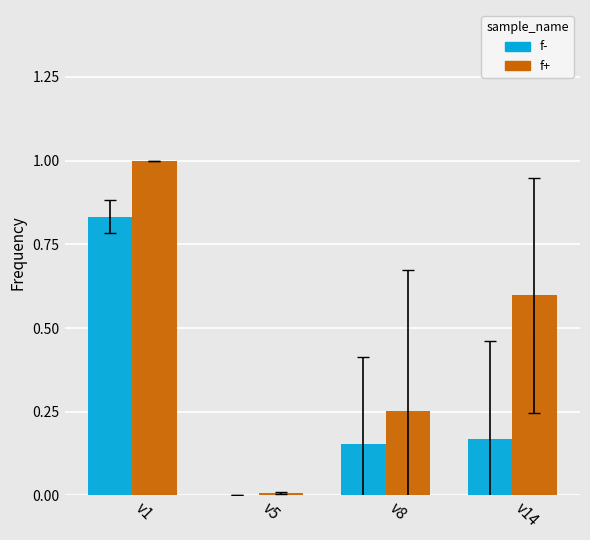

At which category is the sum across all series the highest?

v1